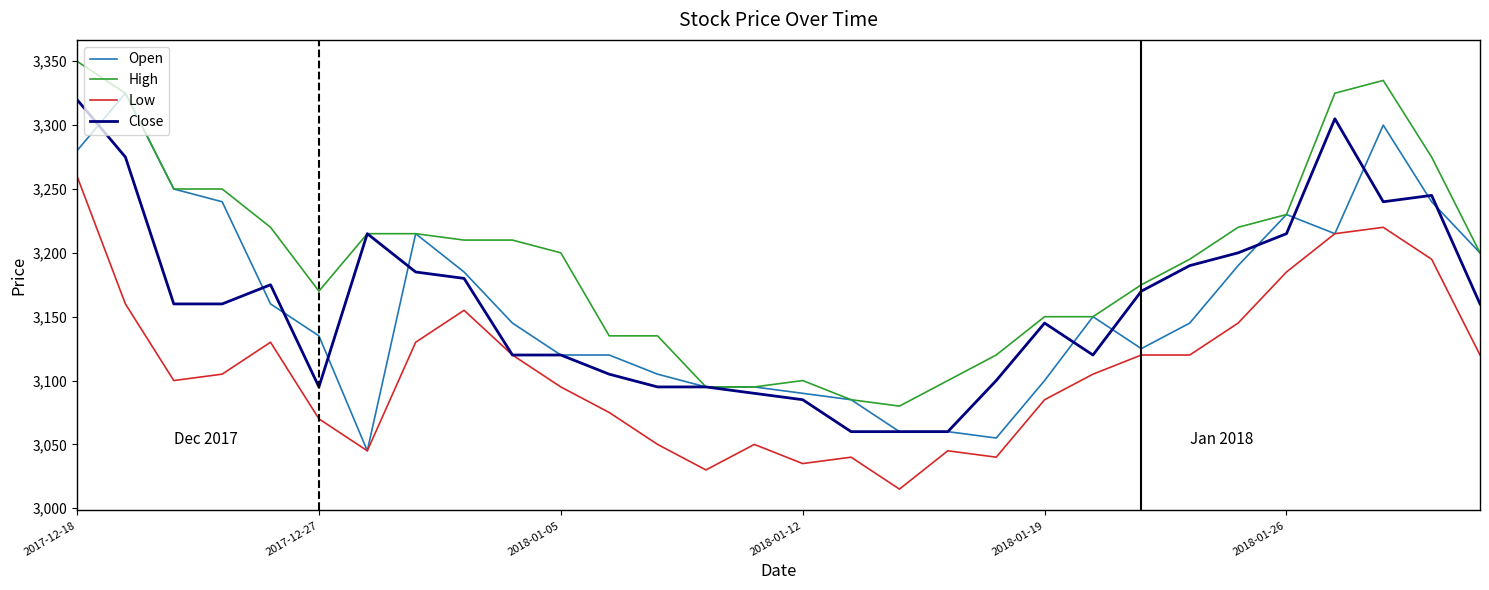

Which series has the largest total across all categories?

High